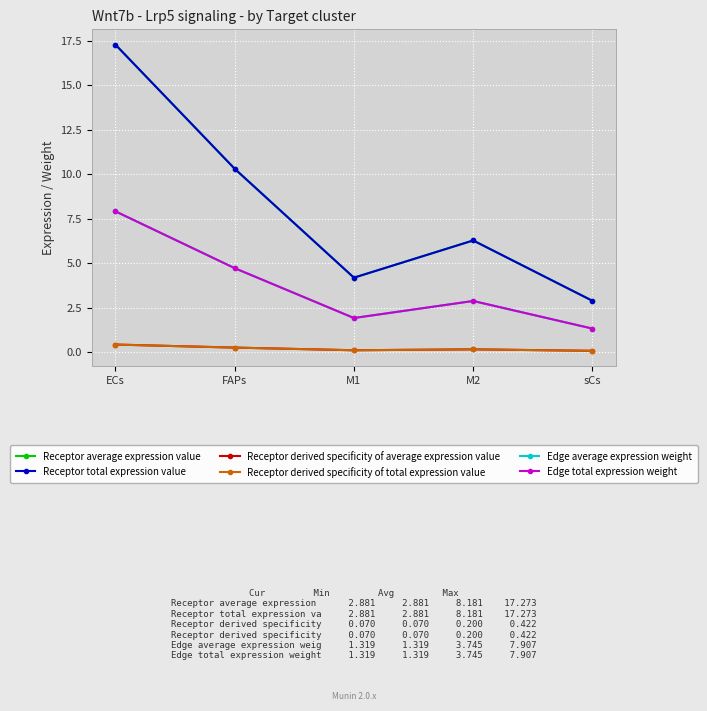

The Edge average expression weight series shows 0.9 at M2. True or false?

False